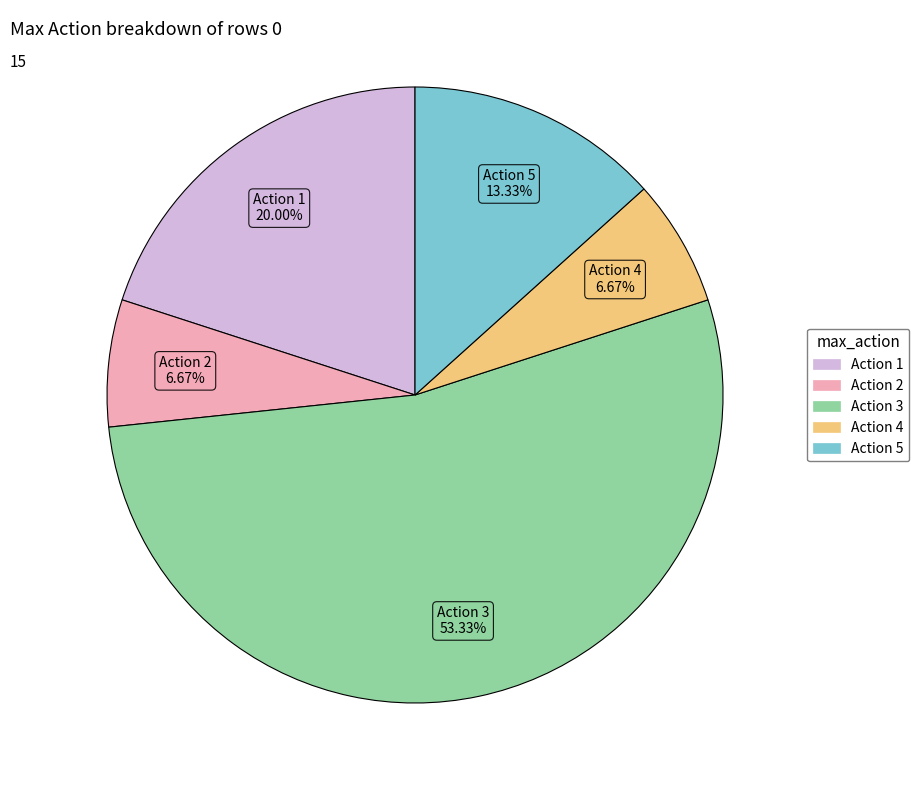

Is there any slice that represents more than half of the pie?

Yes